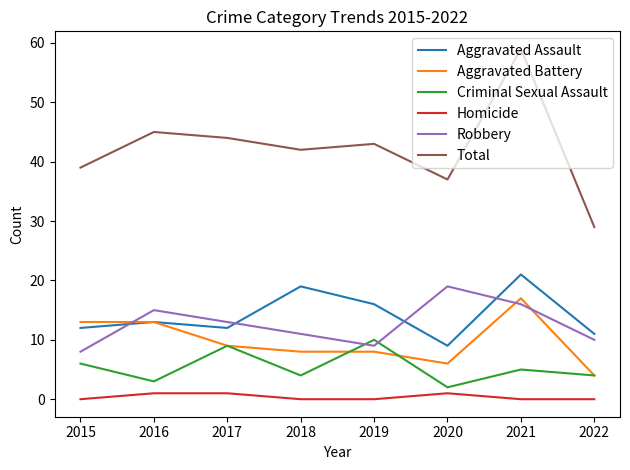

How many values in the Aggravated Battery series are below 9?

4